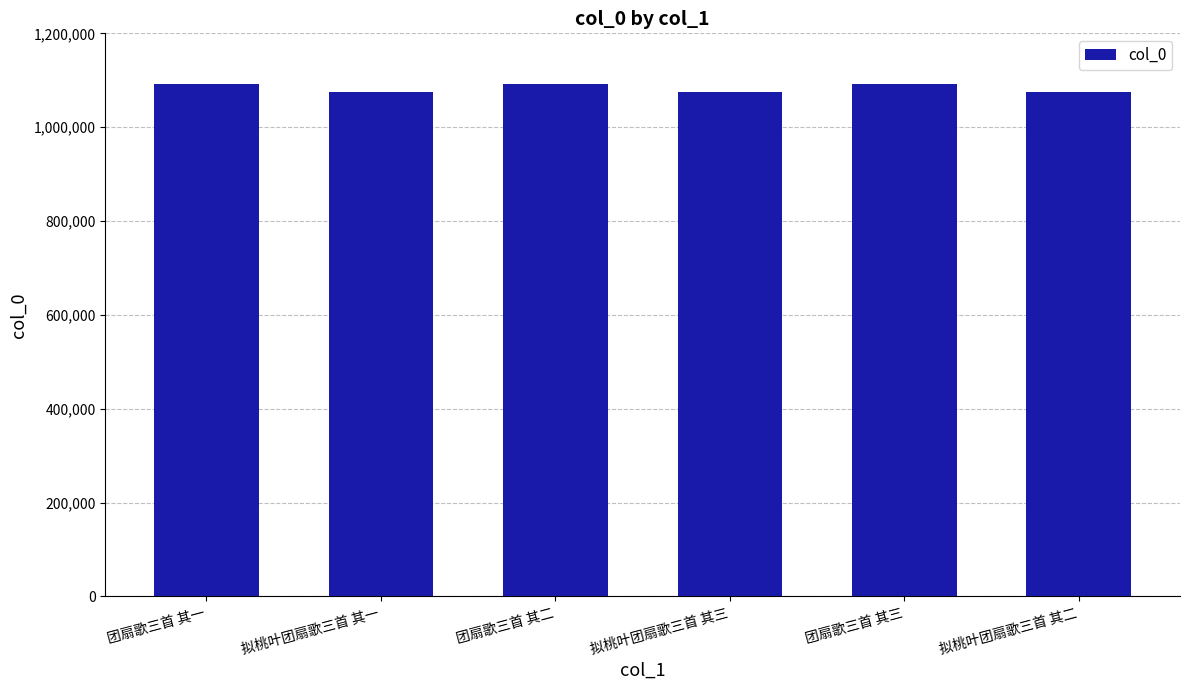

What is the smallest value displayed?

1074690